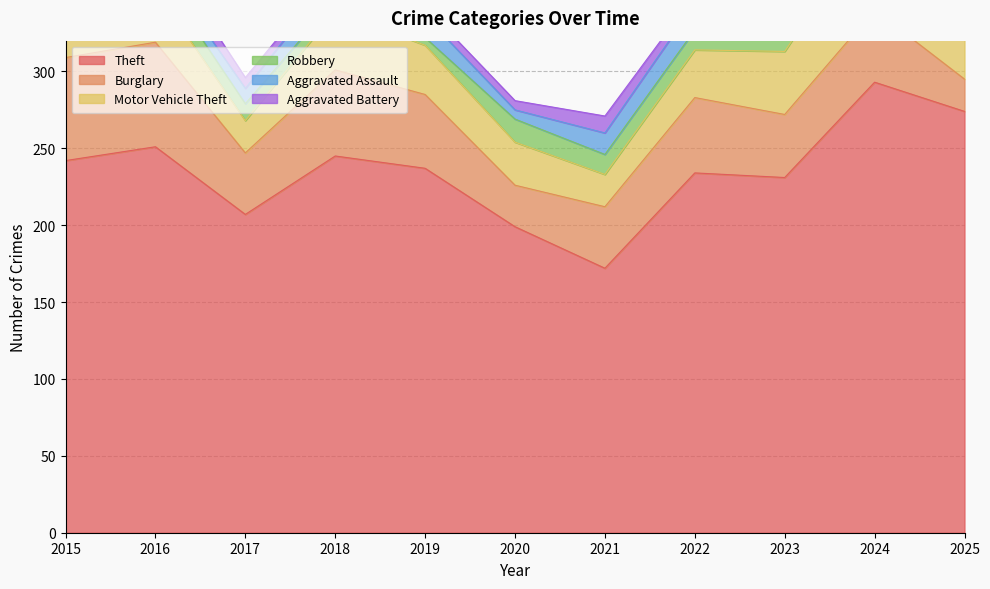

Between 2020 and 2016, which is larger?

2016